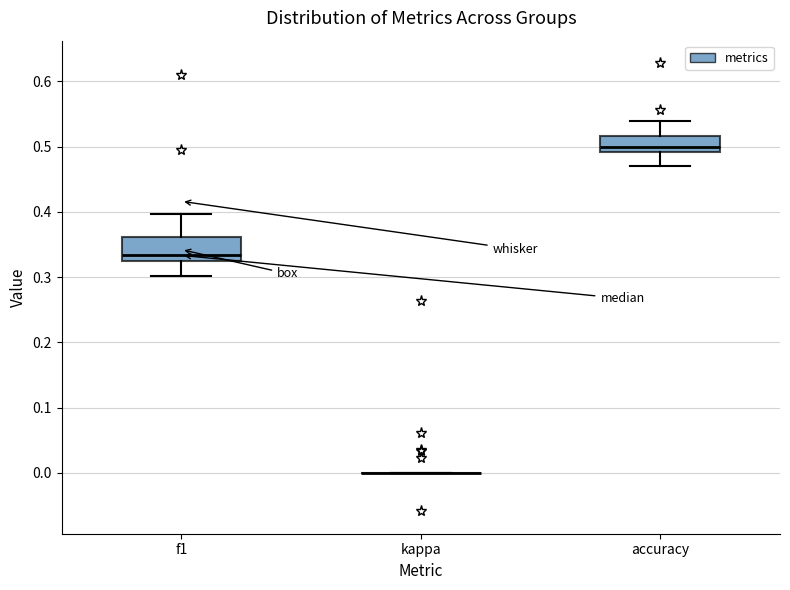

Which box is the tallest, from its lower edge to its upper edge?

f1